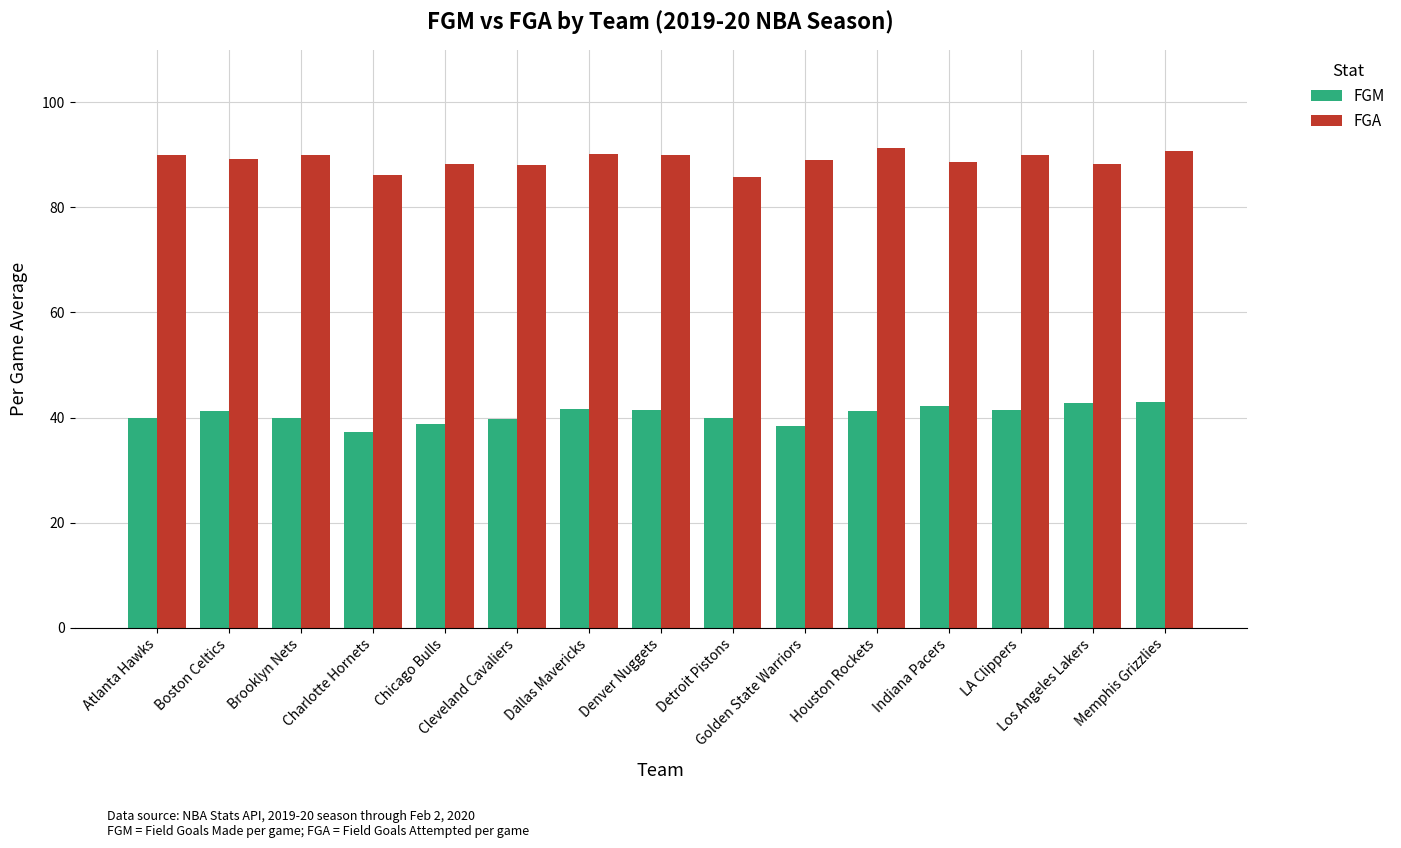

List the series in order of their peak value, lowest first.

FGM, FGA